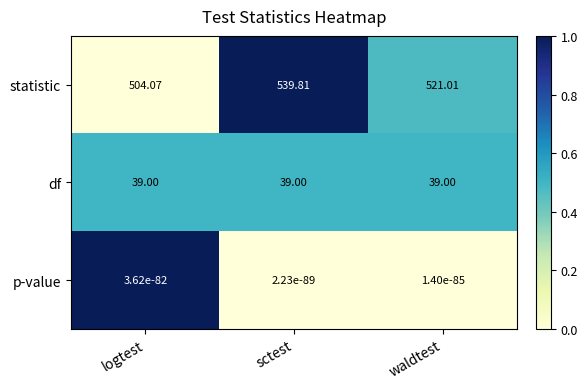

At how many categories does at least one series exceed 0?

3